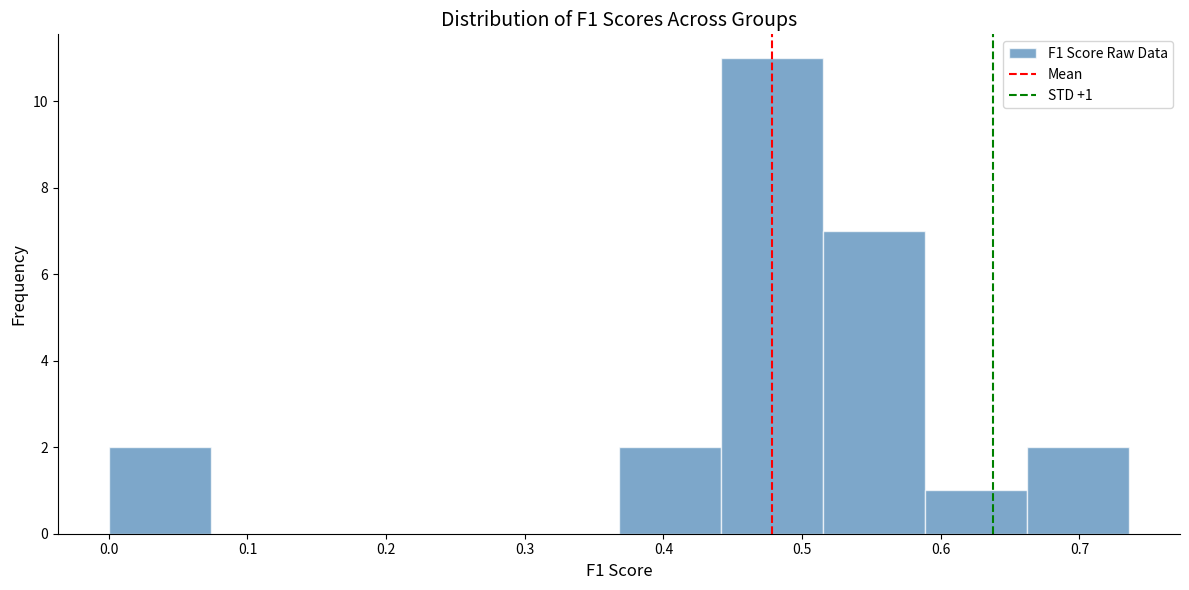

Which range on the x-axis has the tallest bar?

0.44 to 0.52